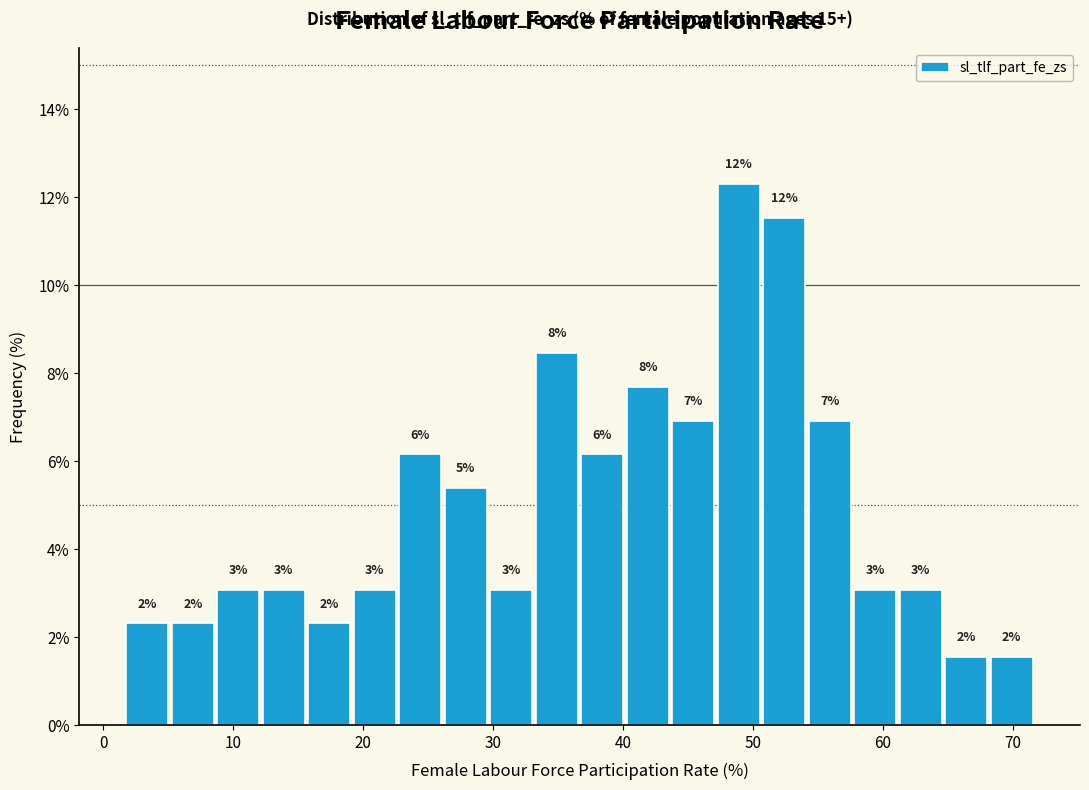

Read against the x-axis, roughly where is the centre of the tallest bar?

49